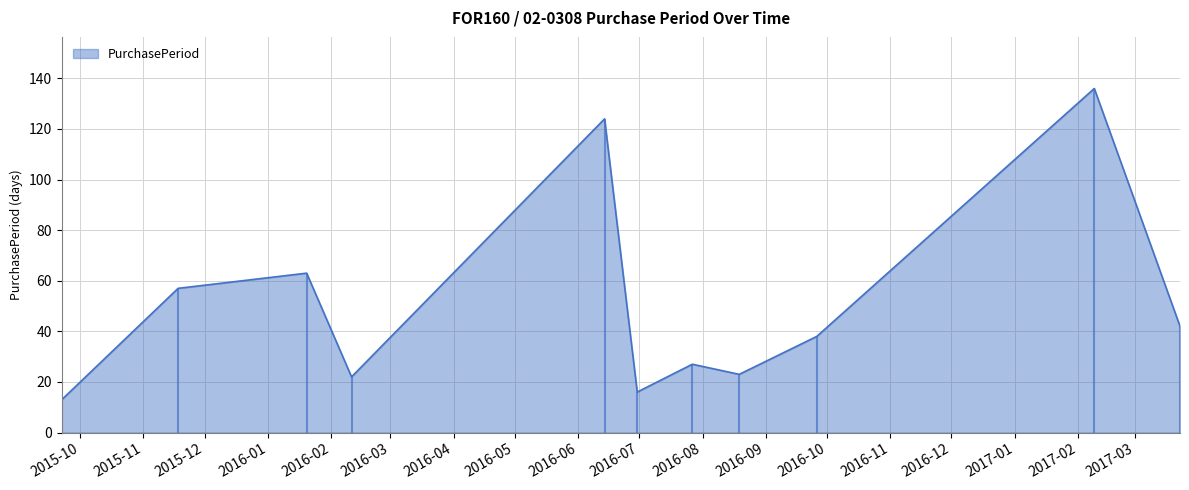

Reading left to right, what are all the values shown in this chart?

2015-09-22=13	2015-11-18=57	2016-01-20=63	2016-02-11=22	2016-06-14=124	2016-06-30=16	2016-07-27=27	2016-08-19=23	2016-09-26=38	2017-02-09=136	2017-03-23=42